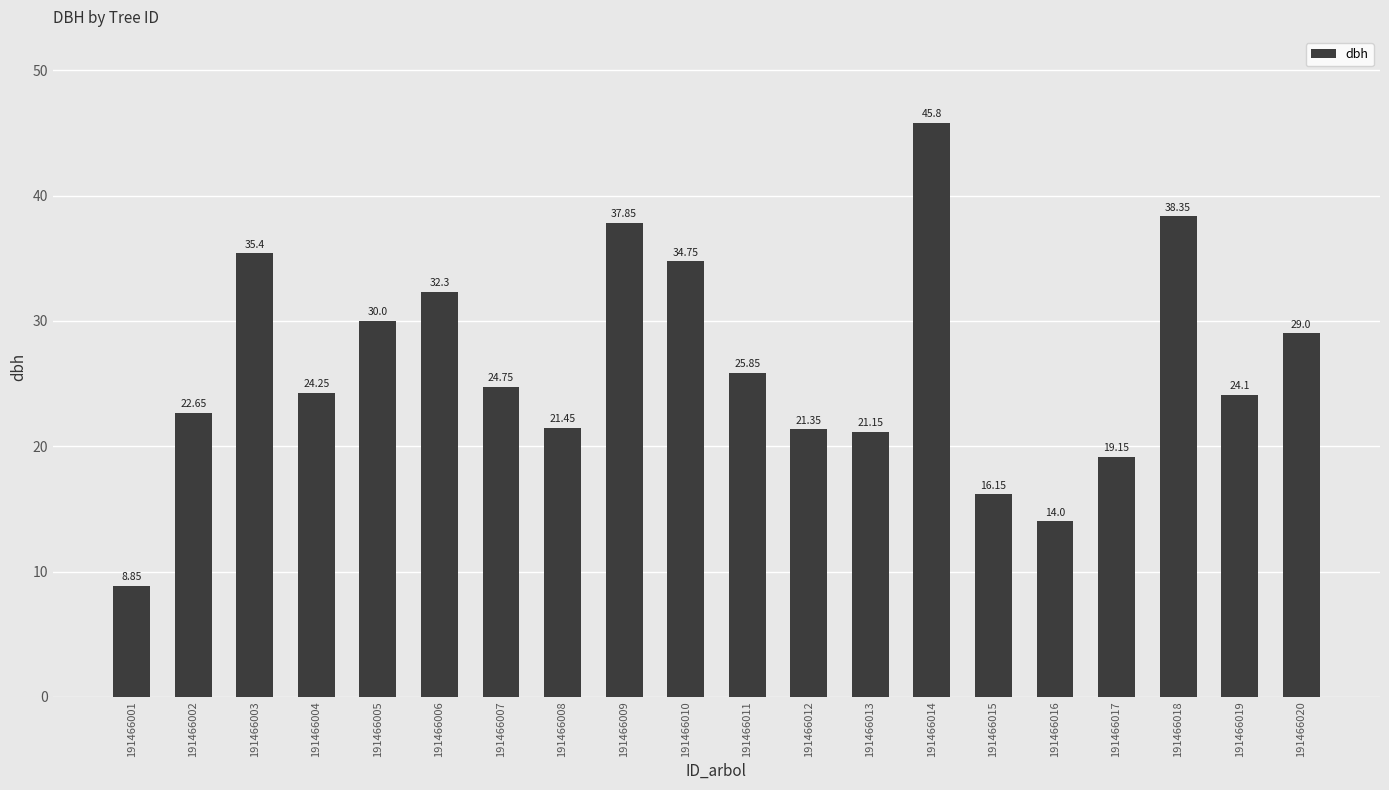

Which category has the lowest value across all series?

191466001